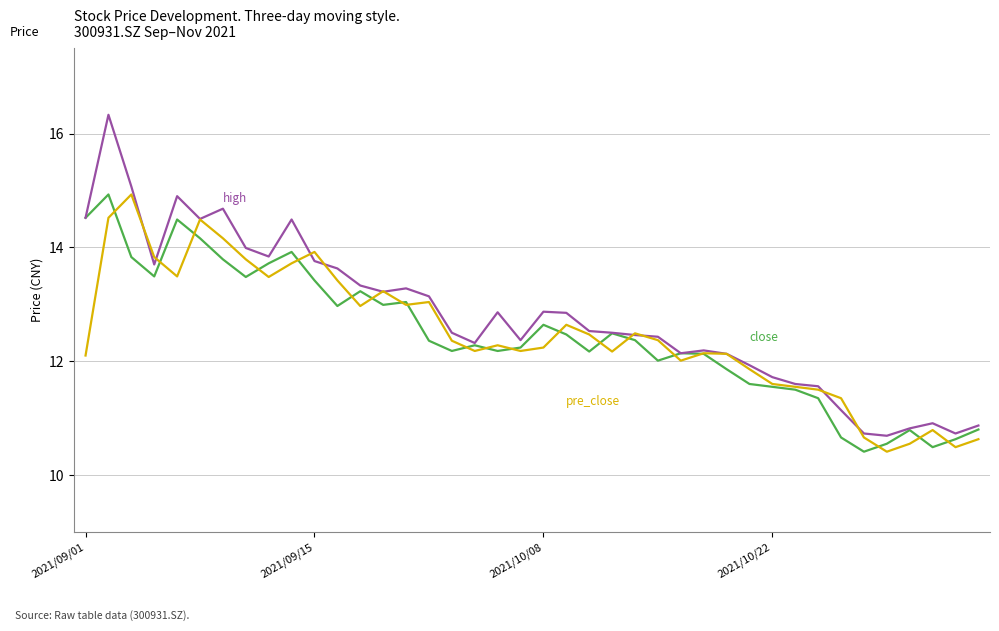

What is the greatest value displayed?

16.3